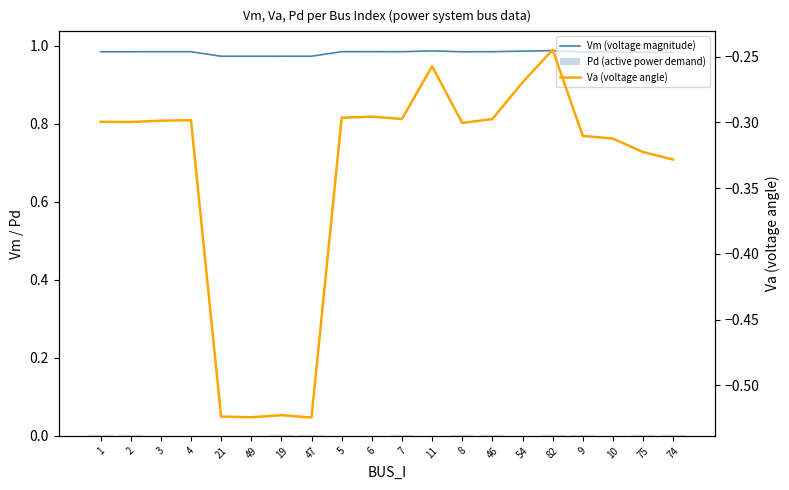

How many values in Pd (active power demand) are above zero?

12